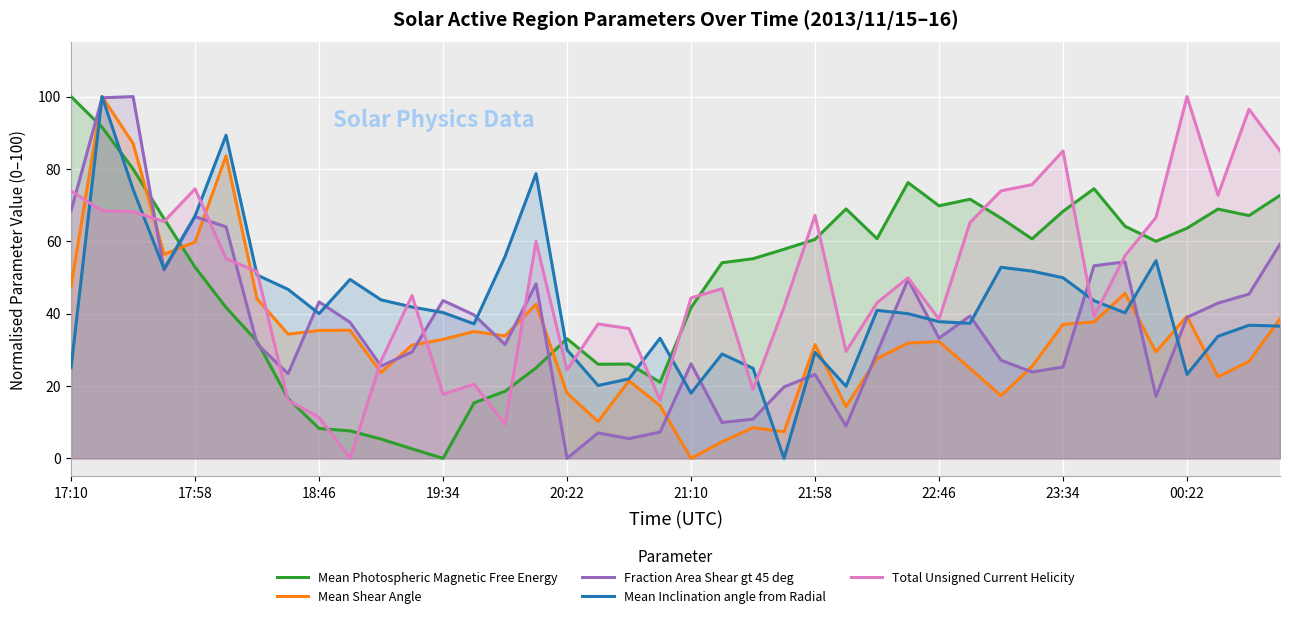

What is the spread (max minus min) of values at 00:22?

76.8